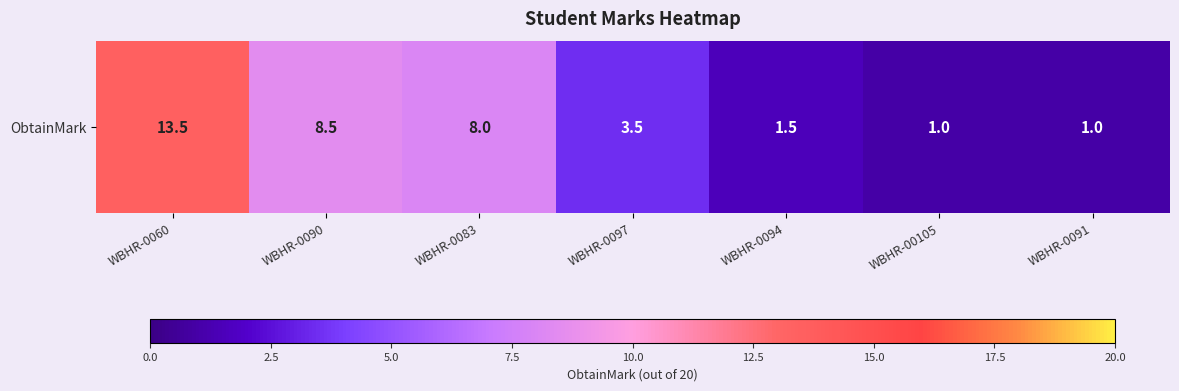

Count the number of data series in this chart.

1